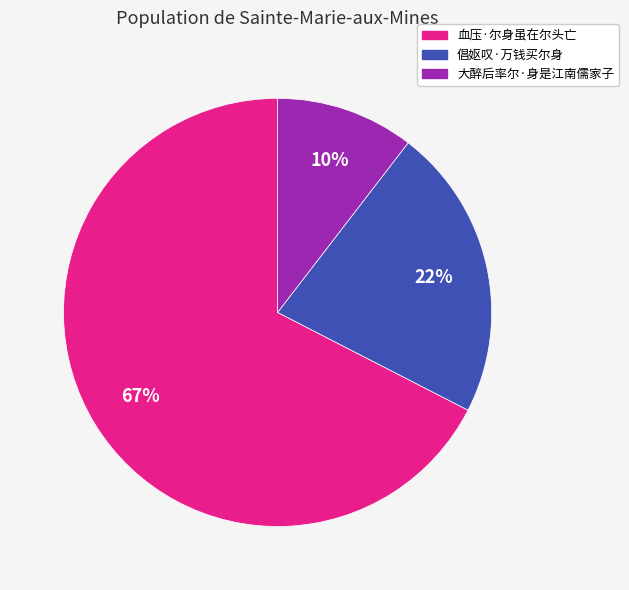

How many slices are in this pie chart?

3